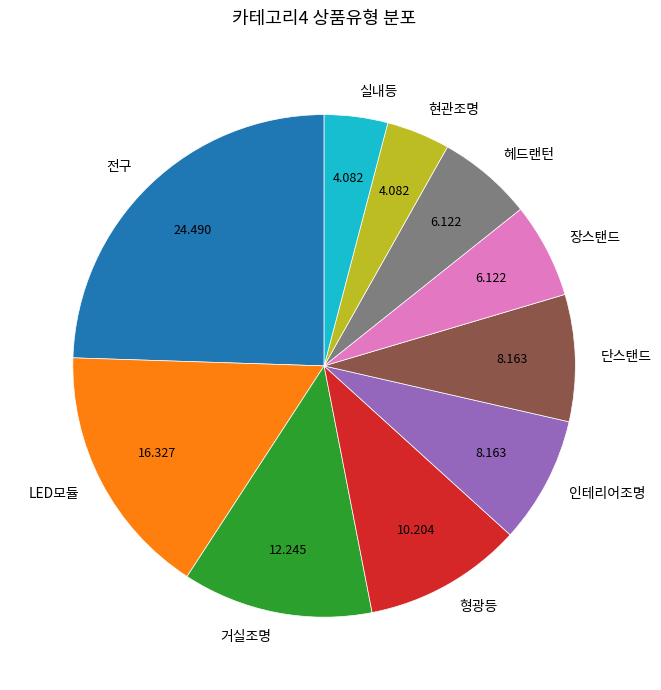

Is the sum of LED모듈 and 현관조명 greater than half?

No